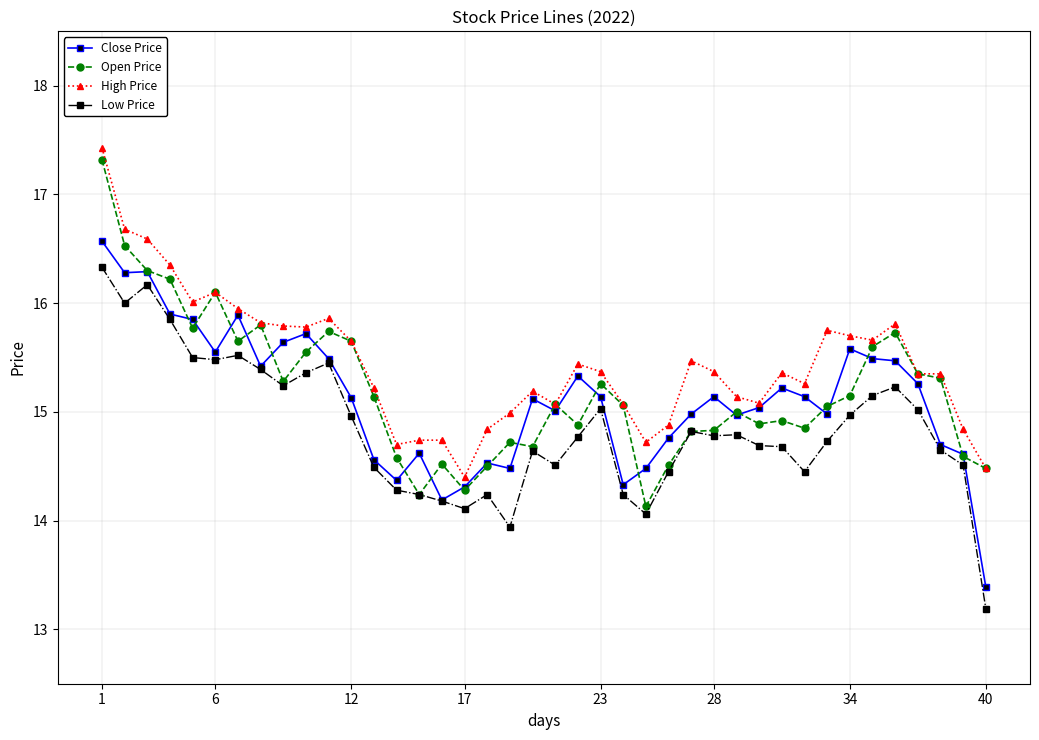

Count the number of data series in this chart.

4